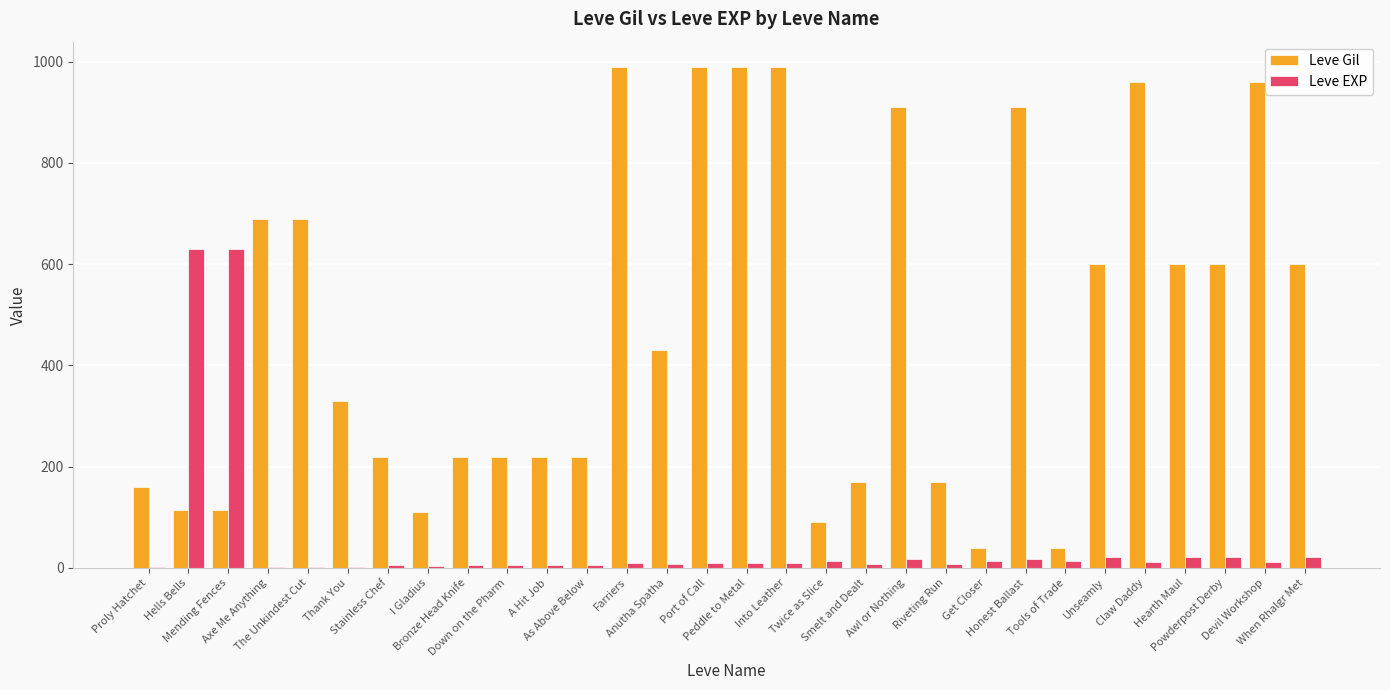

What value does the Leve Gil series have at Honest Ballast, to the nearest 100?

900